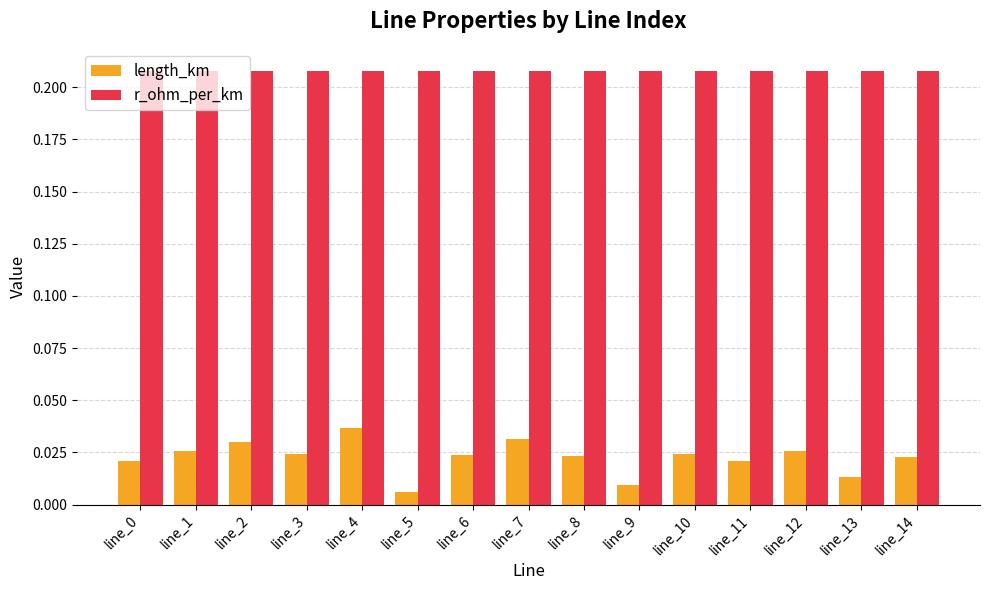

How many categories are shown in the chart?

15